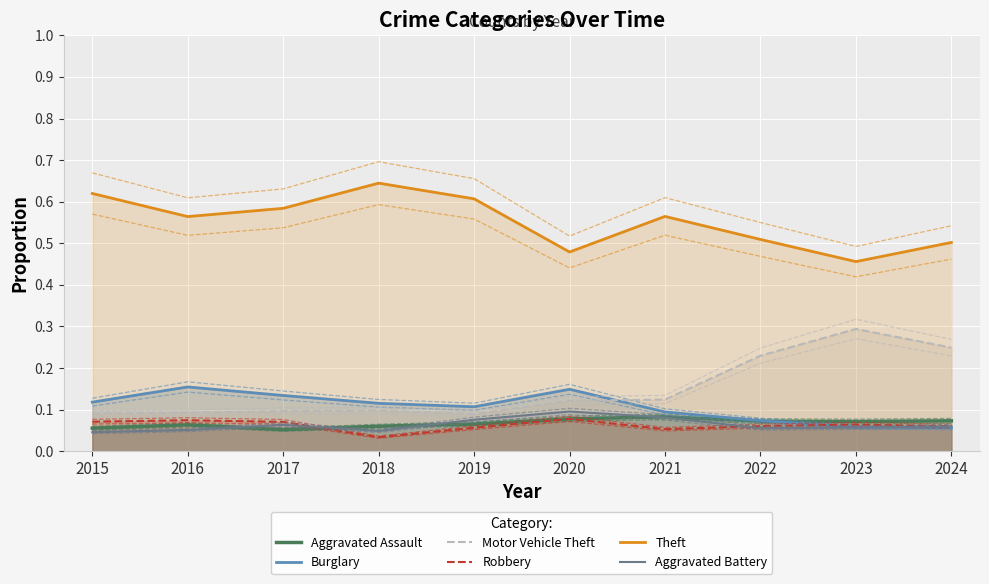

What is the difference between the maximum and minimum values in the Motor Vehicle Theft series?

0.2